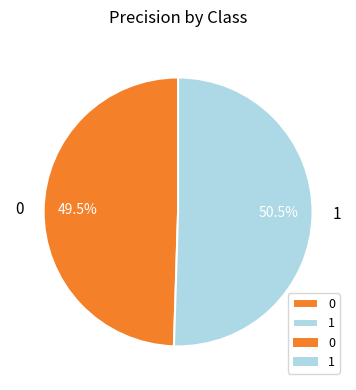

To the nearest percent, what is the combined percentage of 1 and 0?

100%